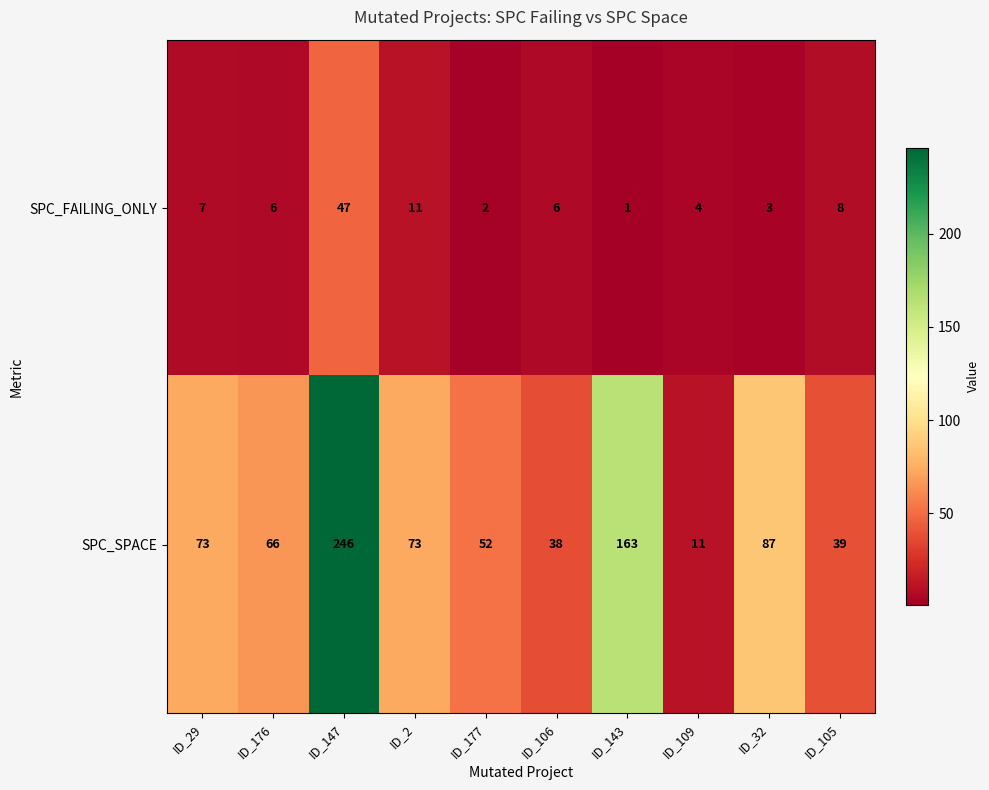

Reading right to left, extract all data points from this chart.

SPC_FAILING_ONLY: ID_105=8	ID_32=3	ID_109=4	ID_143=1	ID_106=6	ID_177=2	ID_2=11	ID_147=47	ID_176=6	ID_29=7
SPC_SPACE: ID_105=39	ID_32=87	ID_109=11	ID_143=163	ID_106=38	ID_177=52	ID_2=73	ID_147=246	ID_176=66	ID_29=73